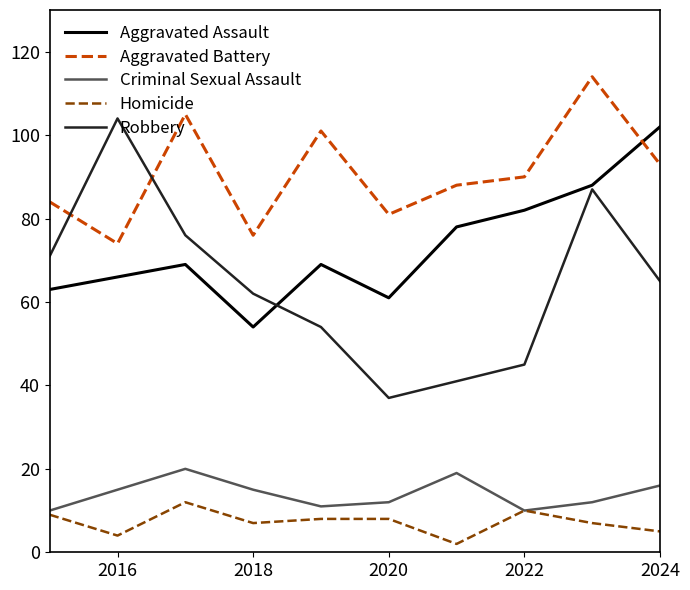

True or false: Aggravated Assault and Homicide cross at least once.

False